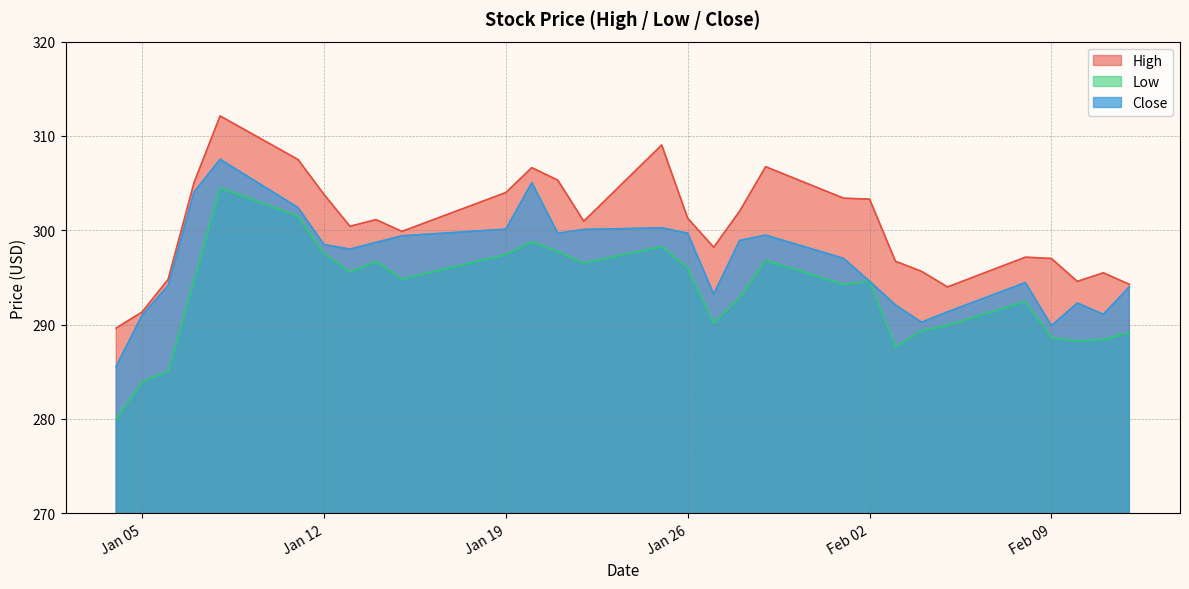

What is the label of the 29th point from the left?

2021-02-12